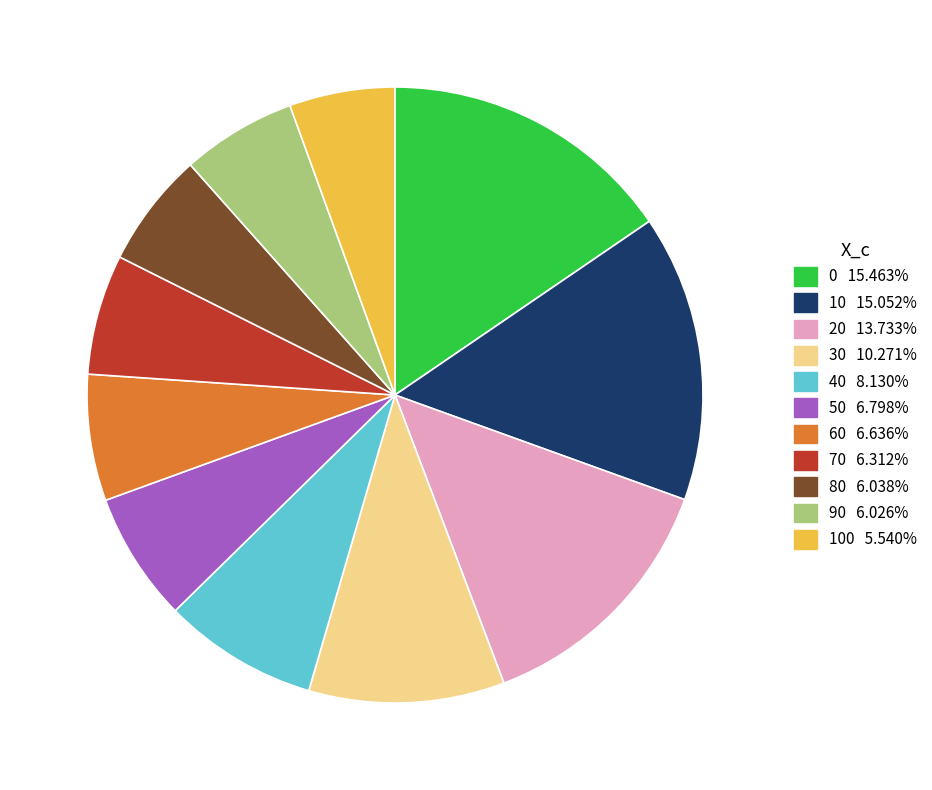

Does any single category account for the majority?

No